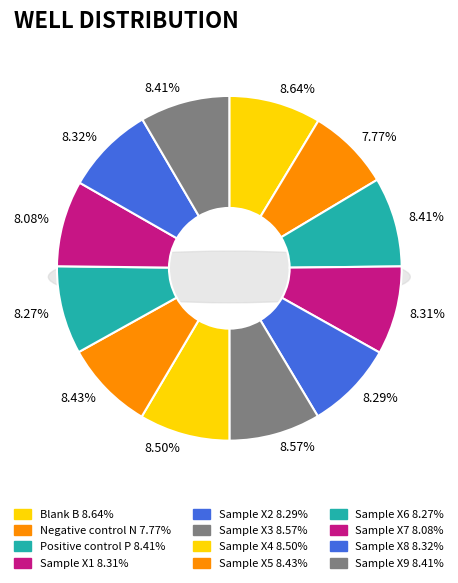

What is the largest slice in the pie chart?

Blank B